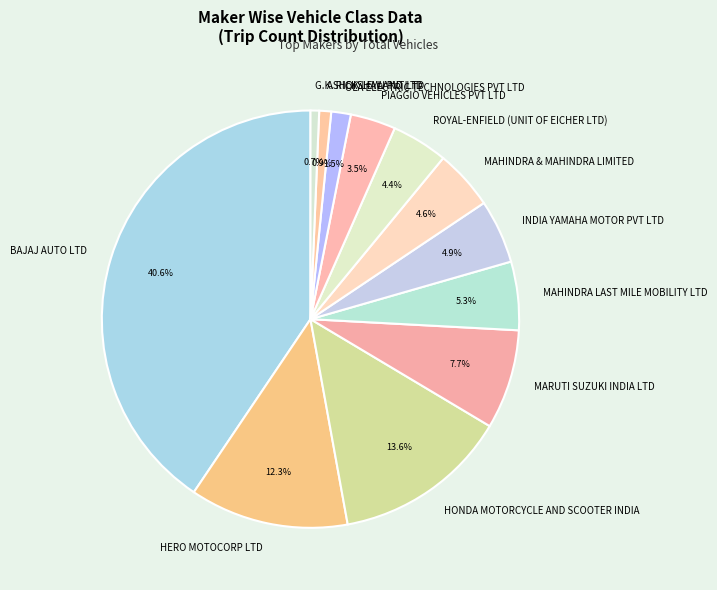

Which slice is the largest?

BAJAJ AUTO LTD